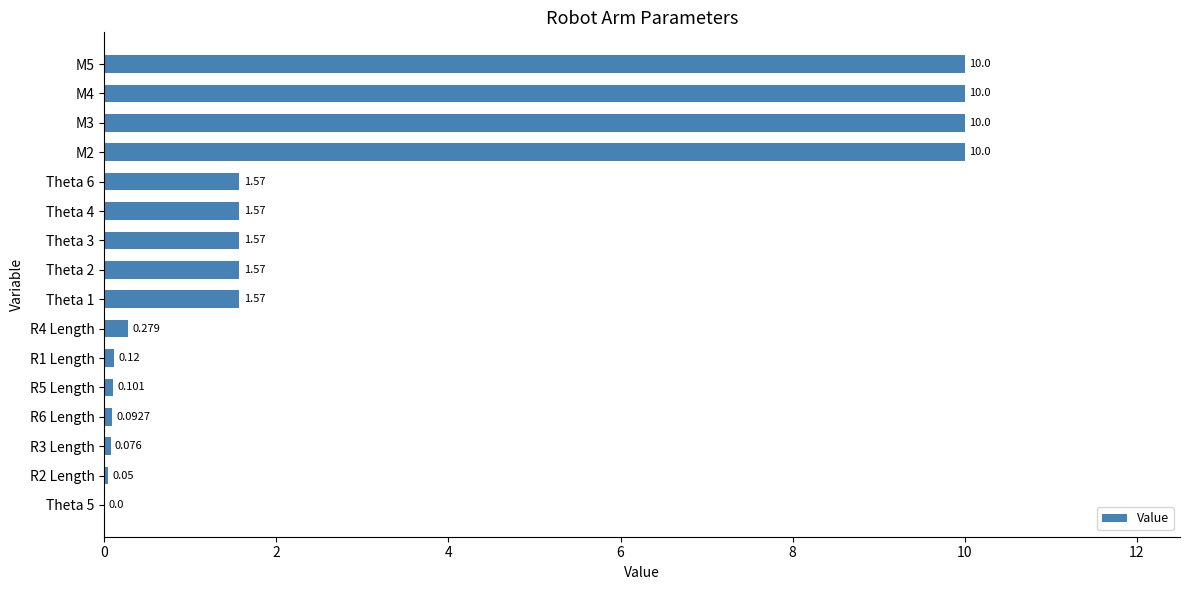

How many categories are shown in the chart?

16